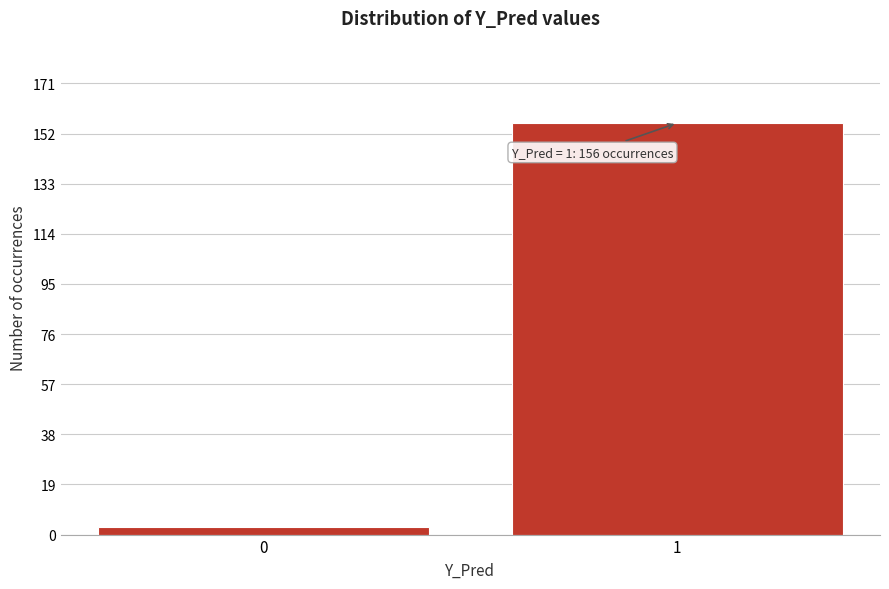

Reading left to right, transcribe all the data shown in this chart.

3	156